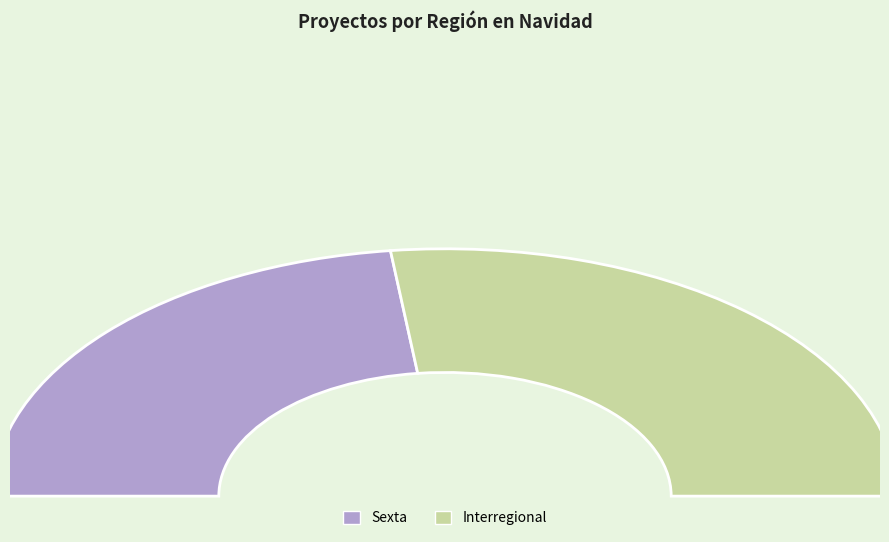

What portion of the pie excludes Sexta?

53.8%